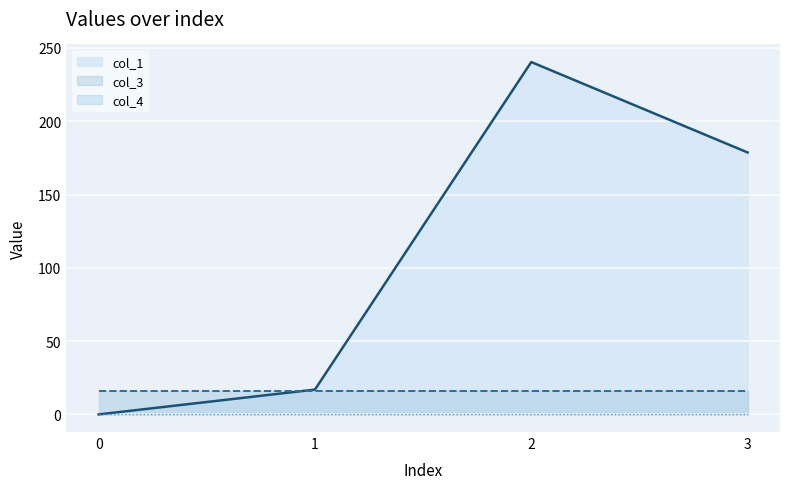

Where does the col_1 series first go above 178?

2